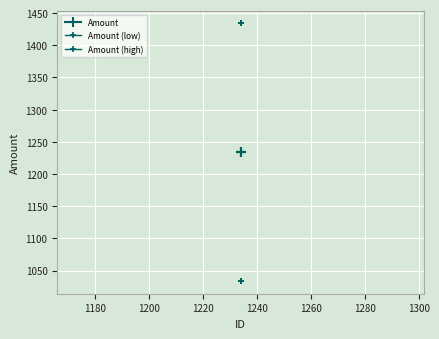

List the series in order of their overall mean, lowest first.

Amount (low), Amount, Amount (high)